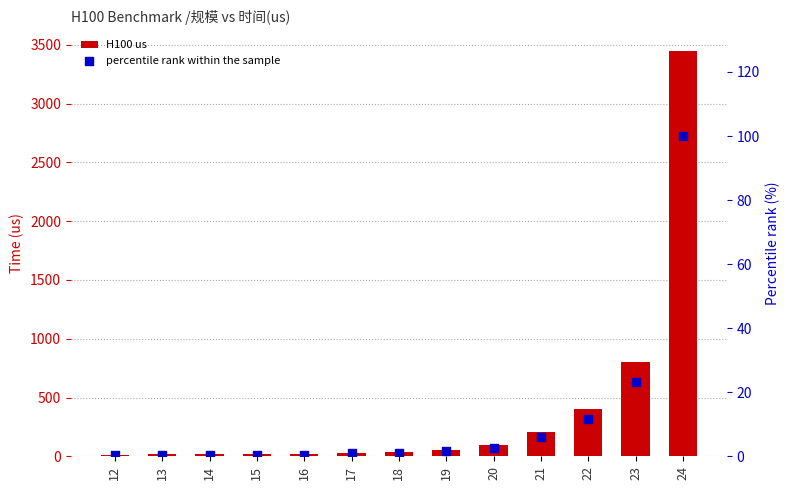

Which series contains the highest Y value?

H100 us